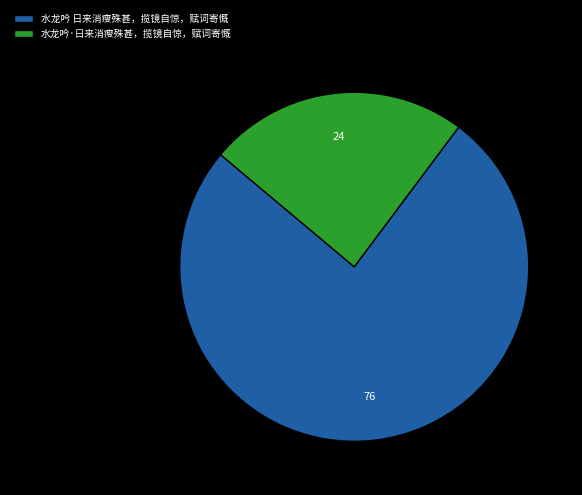

Do 水龙吟·日来消瘦殊甚，揽镜自惊，赋词寄慨 and 水龙吟 日来消瘦殊甚，揽镜自惊，赋词寄慨 together represent more than half of the pie?

Yes